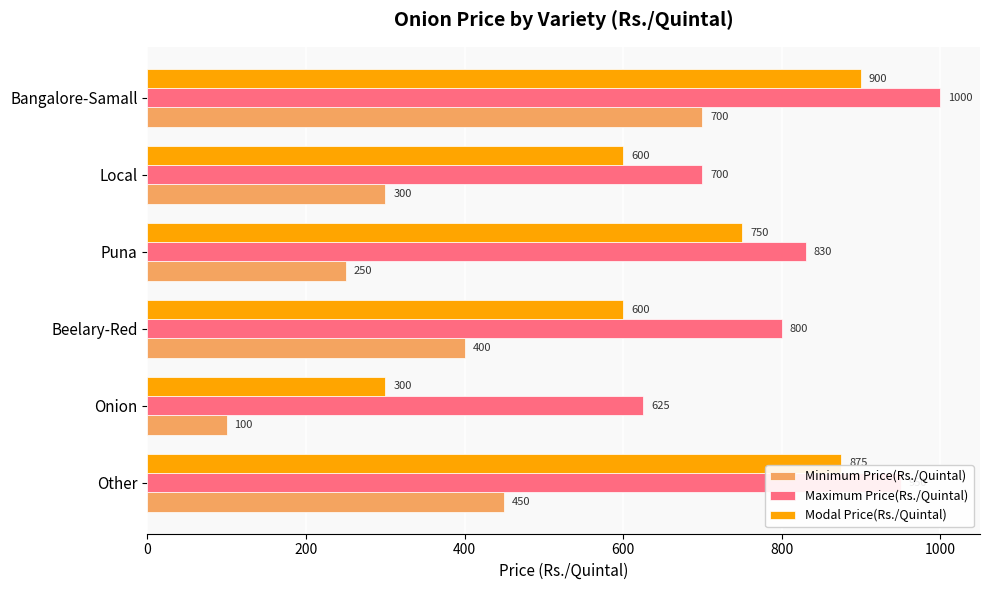

List the labels in order of Minimum Price(Rs./Quintal) value, largest first.

Bangalore-Samall, Other, Beelary-Red, Local, Puna, Onion